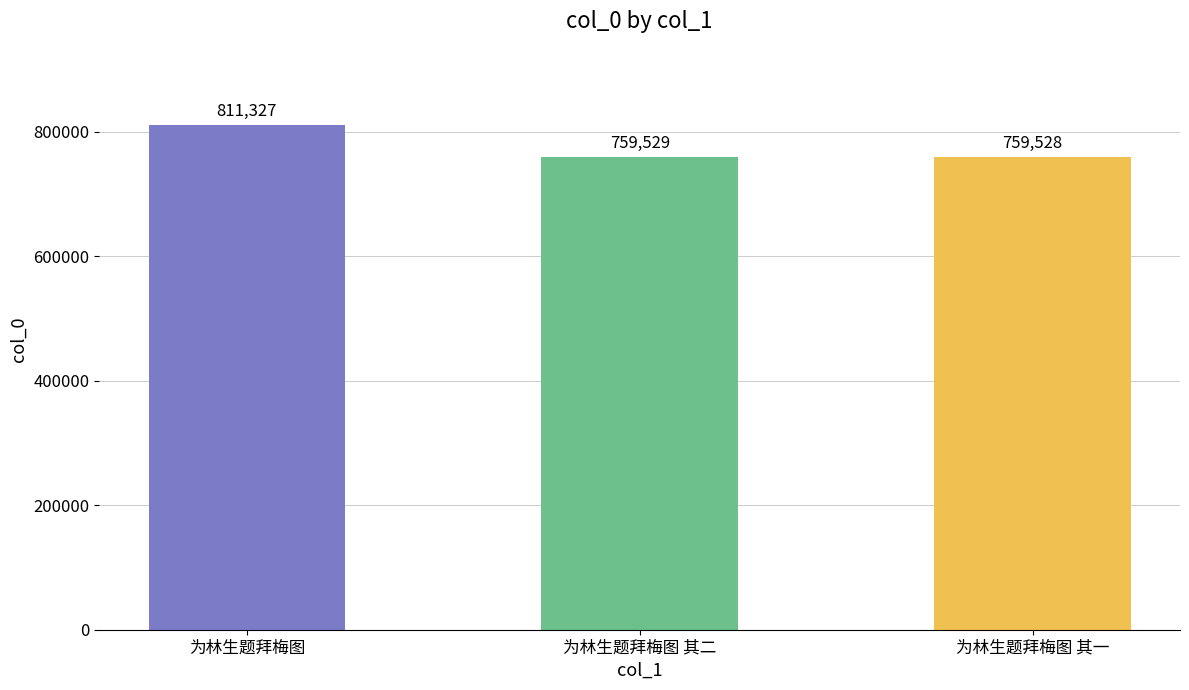

Reading left to right, transcribe all the data shown in this chart.

为林生题拜梅图=811327	为林生题拜梅图 其二=759529	为林生题拜梅图 其一=759528